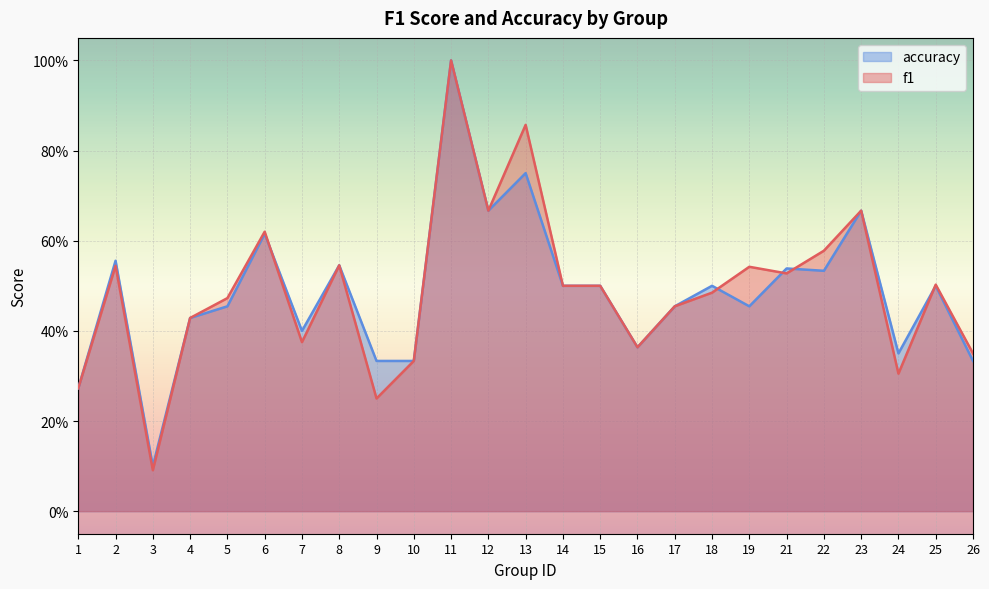

How many series are shown in this chart?

2